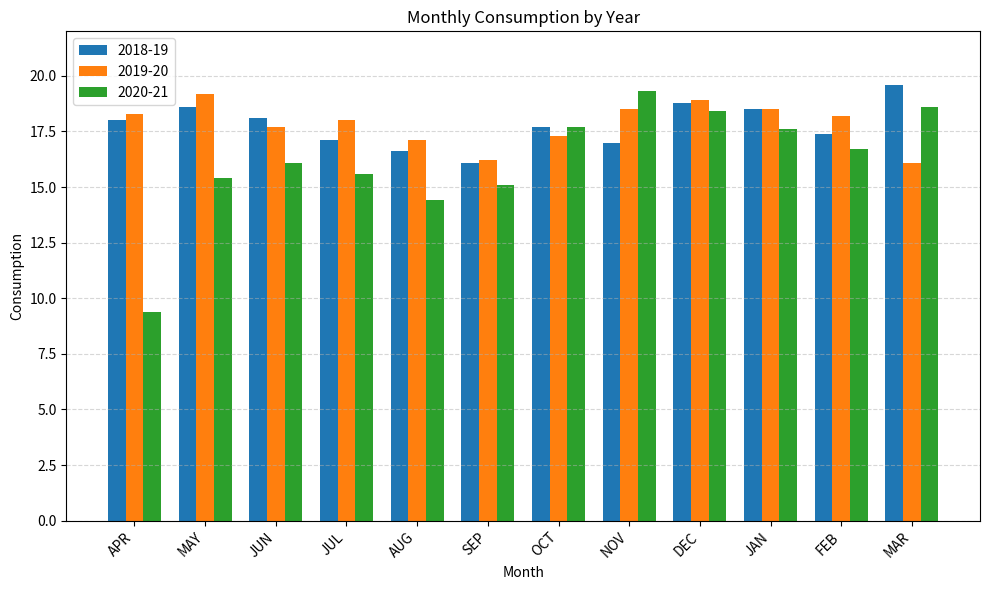

What is the label of the 11th bar from the right?

MAY